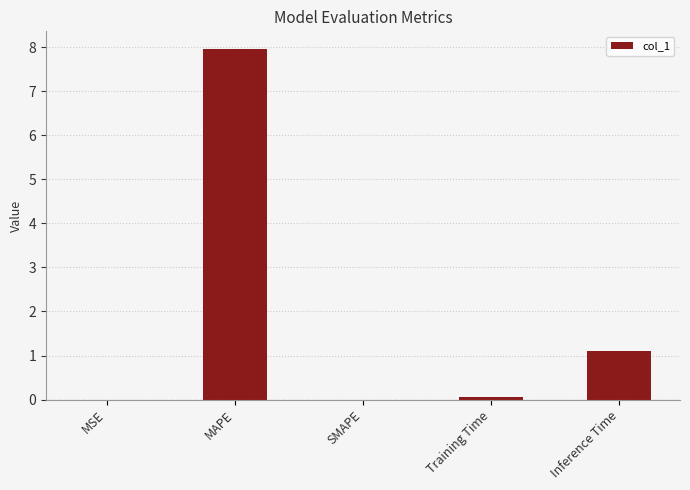

What is the maximum value shown in the chart?

8.0